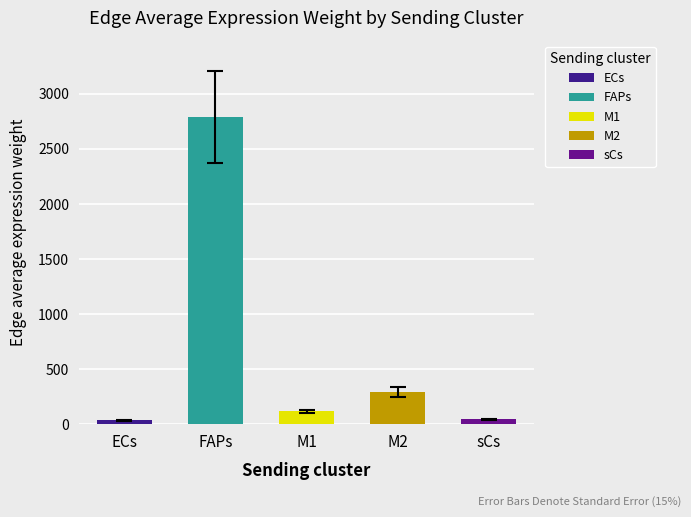

At how many categories does at least one series exceed 1681?

1